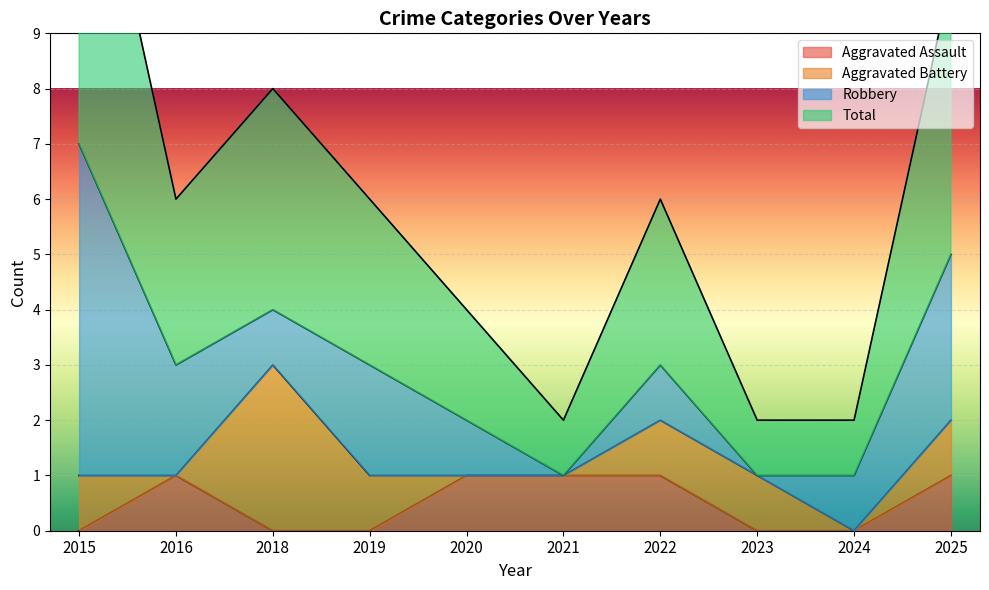

True or false: Aggravated Assault and Total cross at least once.

False